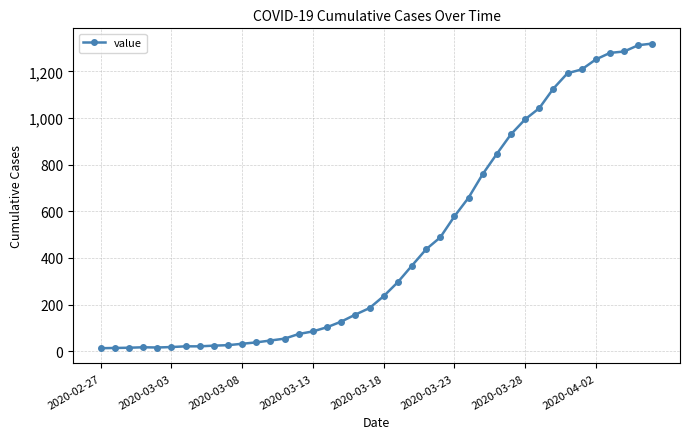

What is the sum of all values?

18689